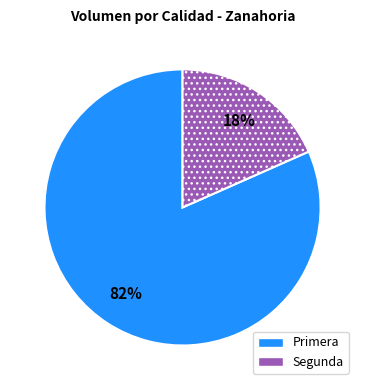

Which category accounts for the majority?

Primera